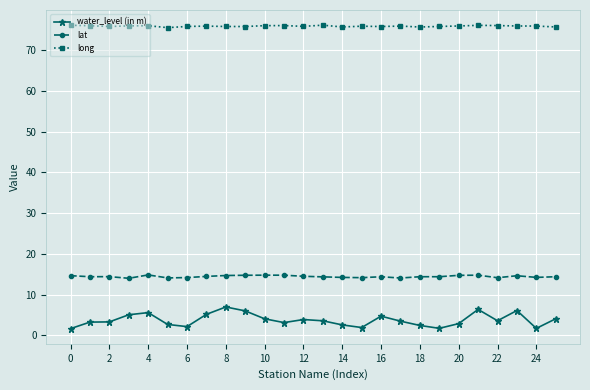

True or false: long and water_level (in m) cross at least once.

False